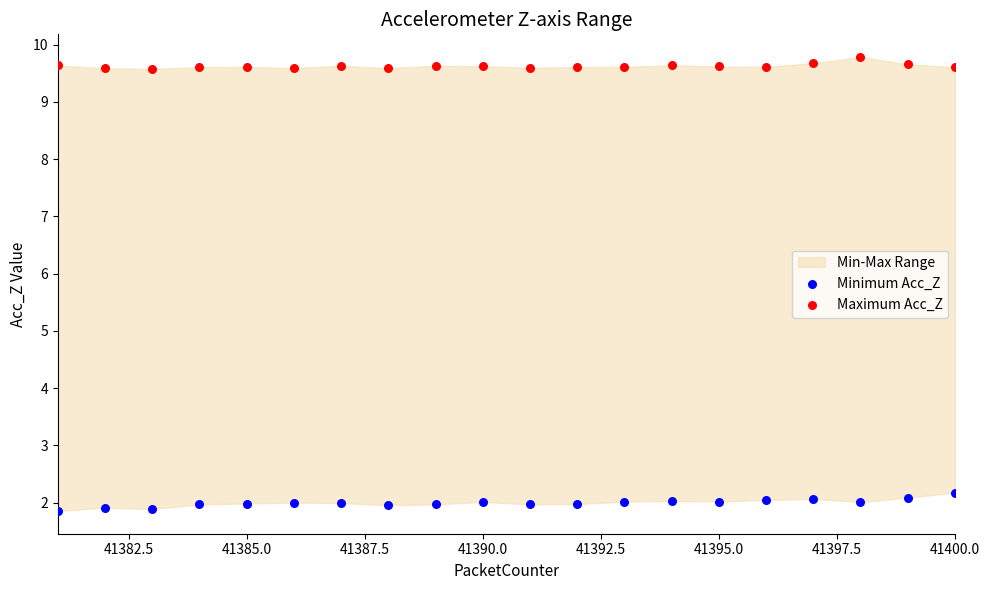

Which series reaches the maximum Y coordinate?

Maximum Acc_Z